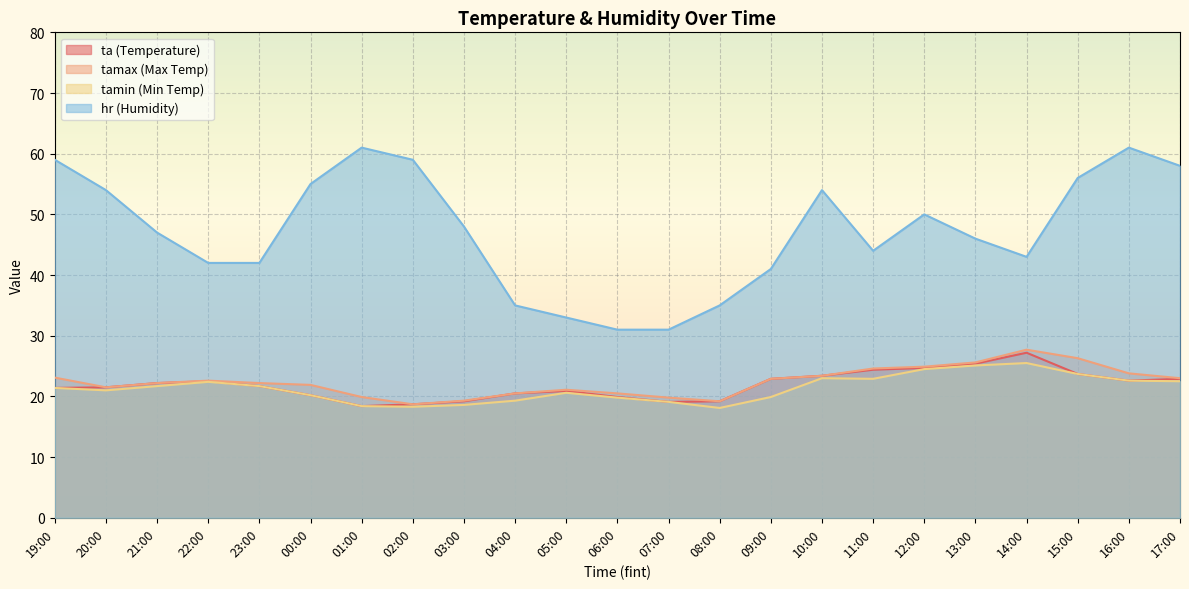

At which category is the sum across all series the highest?

16:00